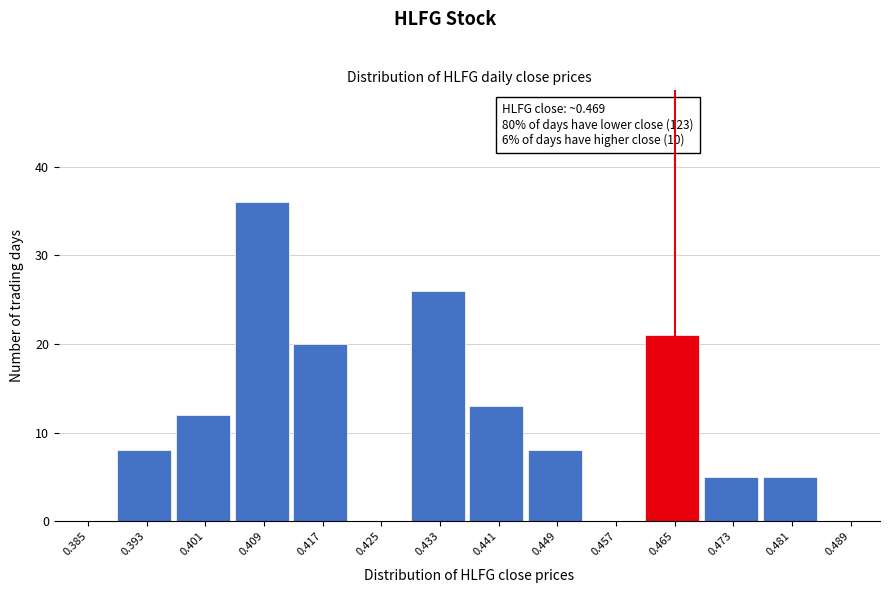

Reading left to right, transcribe all the data shown in this chart.

0.385=0	0.393=8	0.401=12	0.409=36	0.417=20	0.425=0	0.433=26	0.441=13	0.449=8	0.457=0	0.465=21	0.473=5	0.481=5	0.489=0